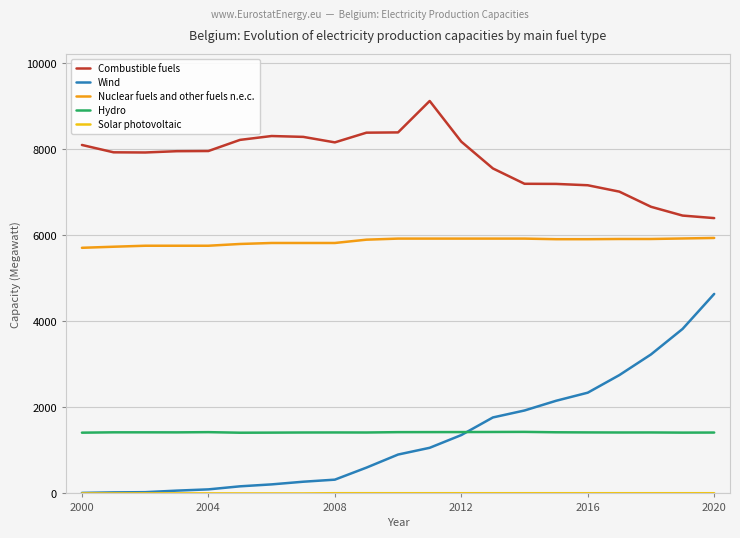

Which series has the widest spread of values?

Wind